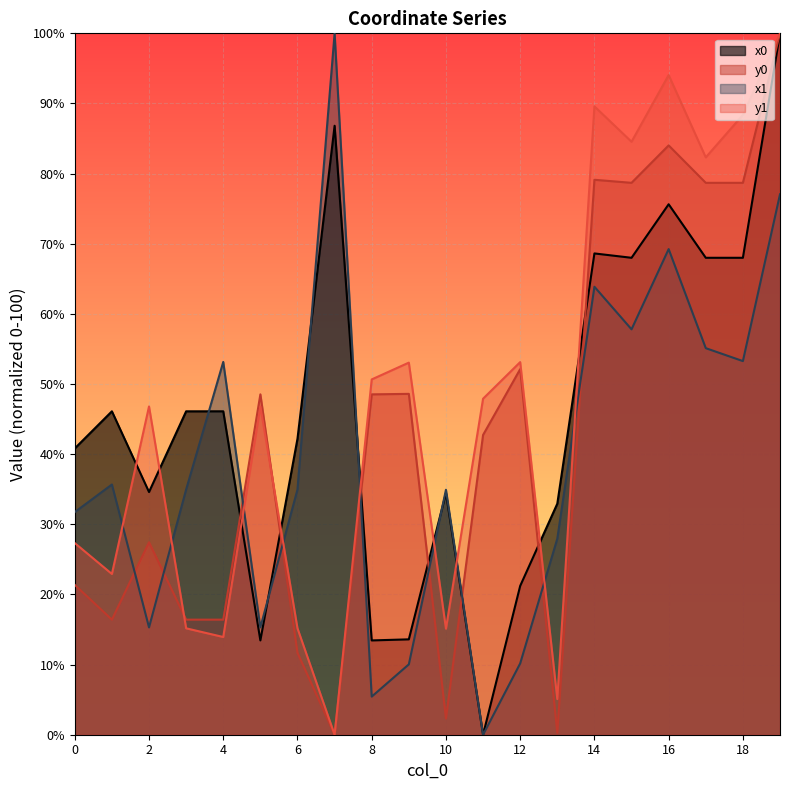

What is the total value across all series at 14?

301.2